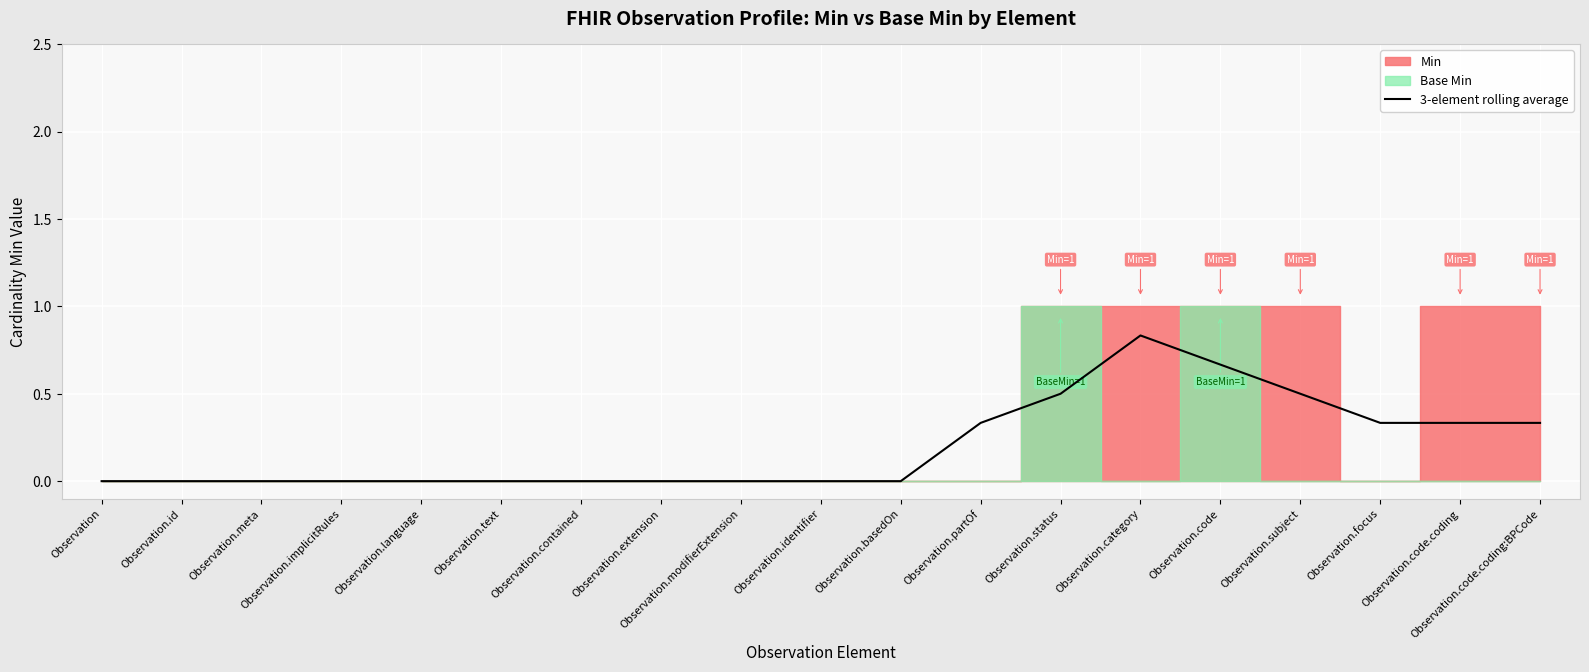

What position from the left is Observation.subject?

16